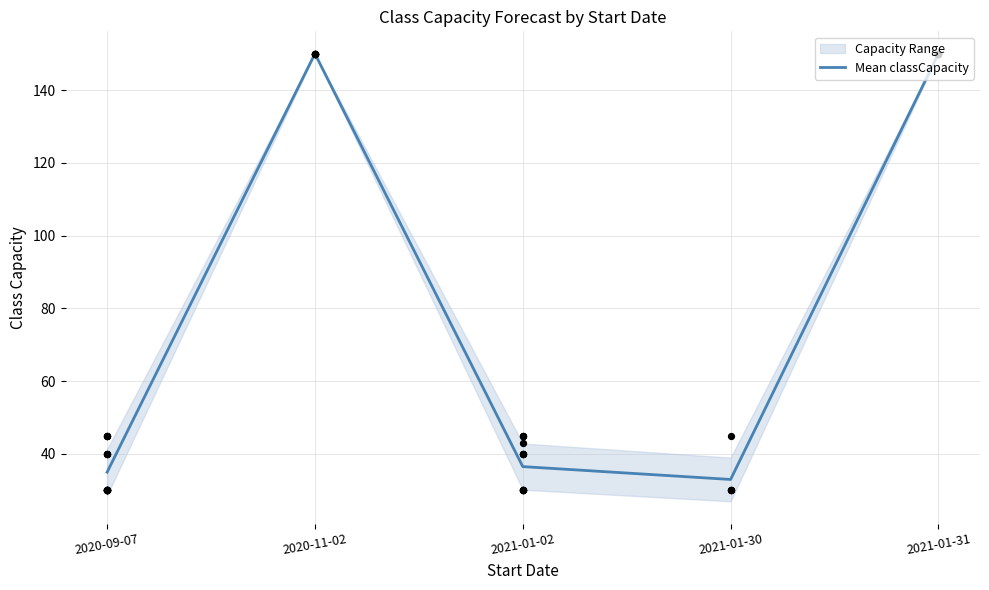

Which has a higher value, 2020-09-07 or 2021-01-02?

2021-01-02